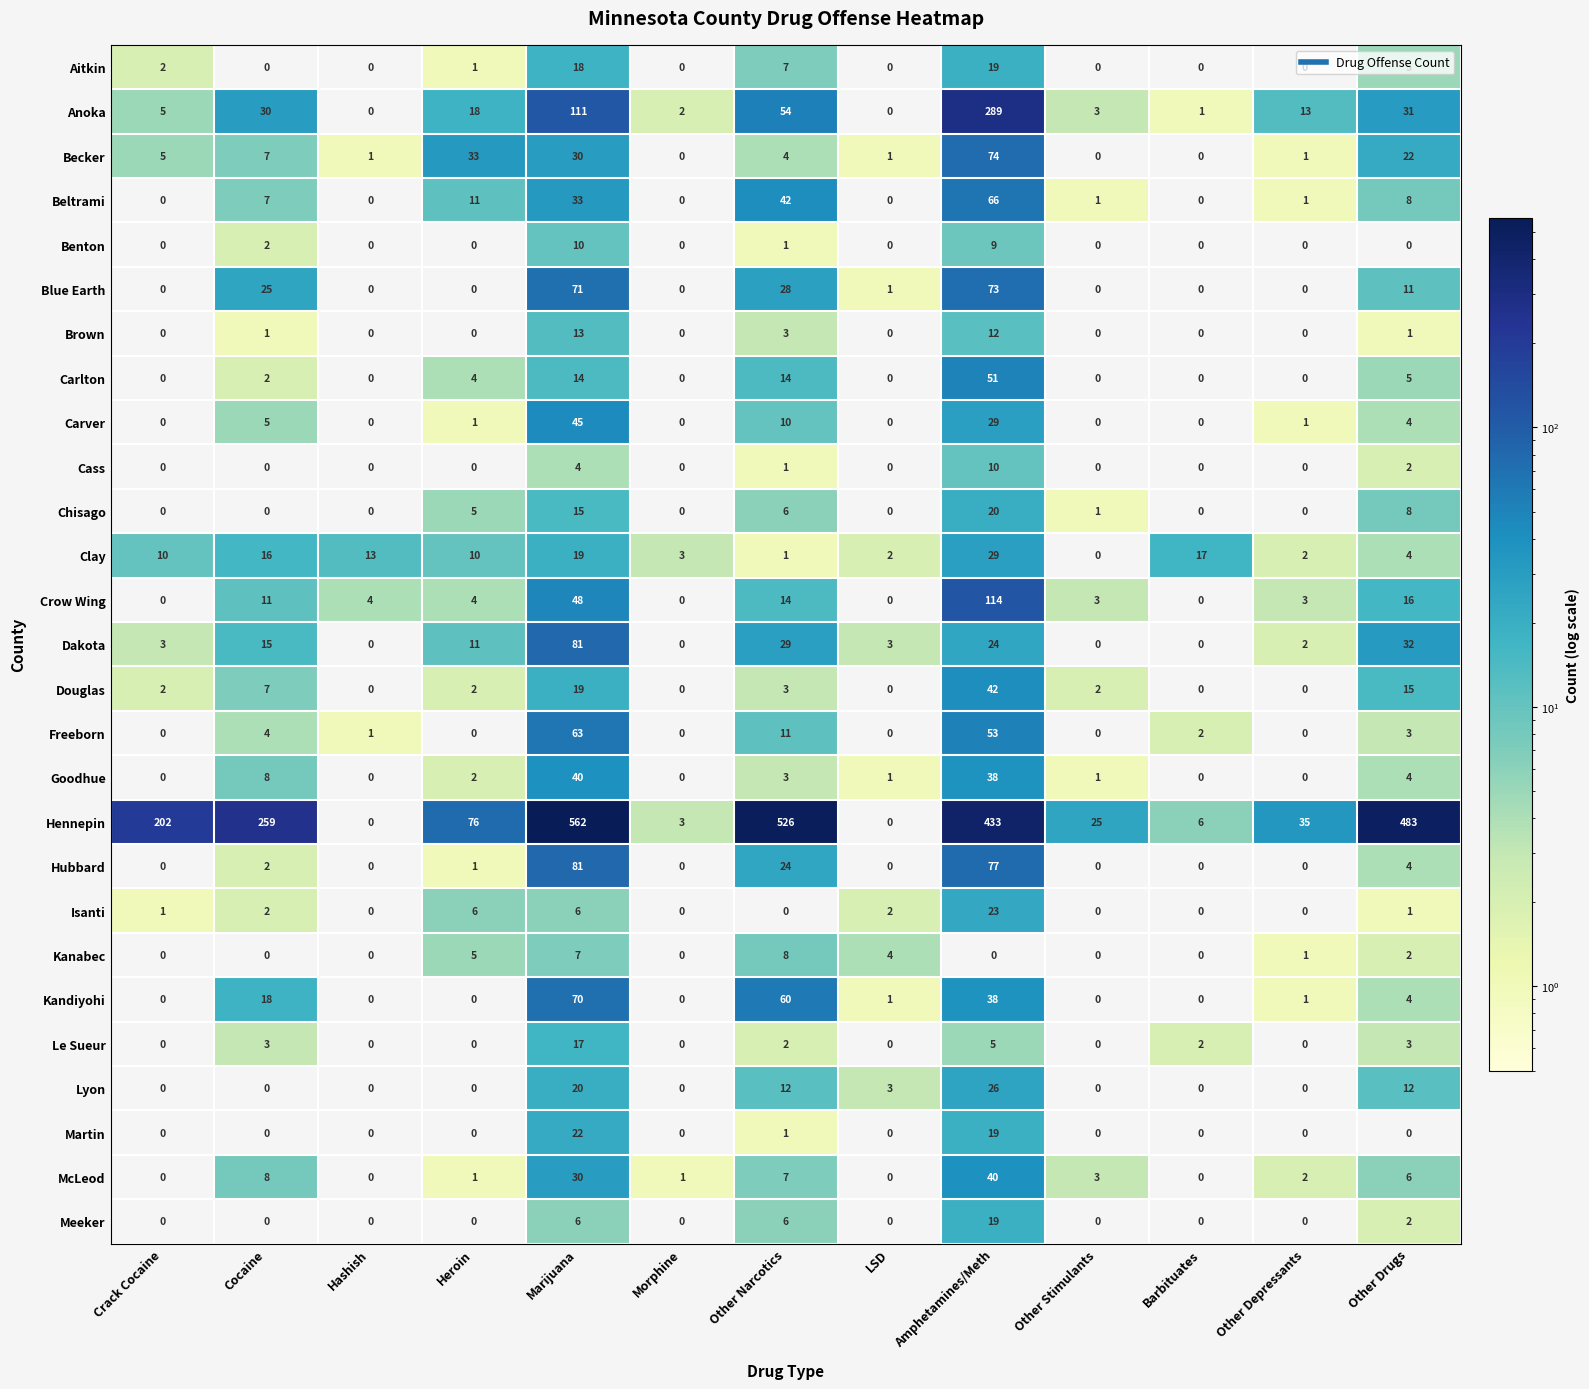

Between Heroin and Marijuana, which series saw the biggest shift?

Hennepin